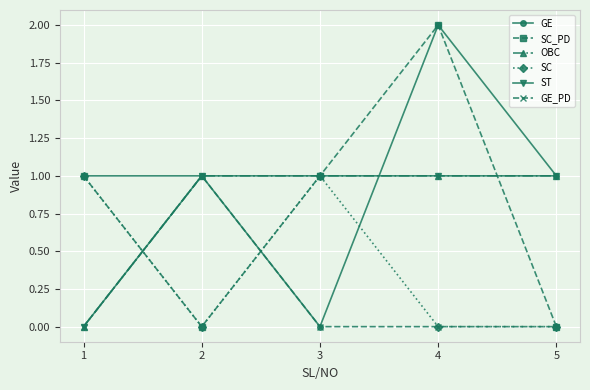

Does the chart have visible grid lines?

Yes